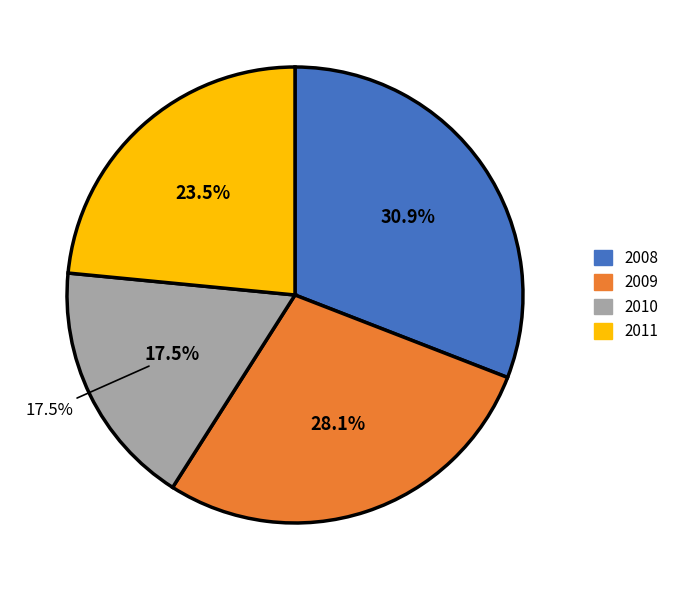

Is there any slice that represents more than half of the pie?

No